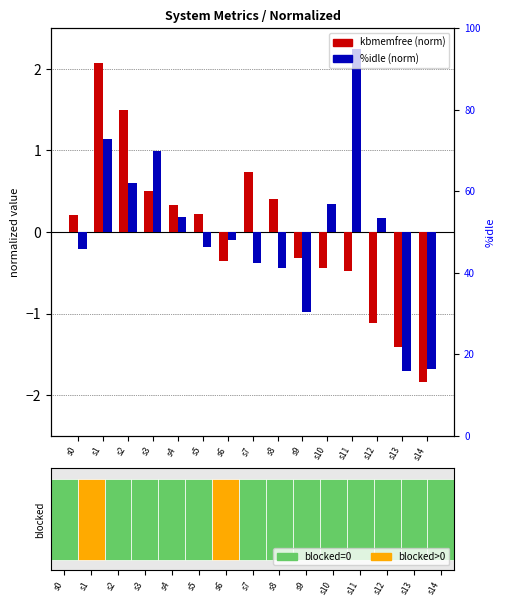

True or false: kbmemfree (norm) has a value of 0.1 at s4.

False